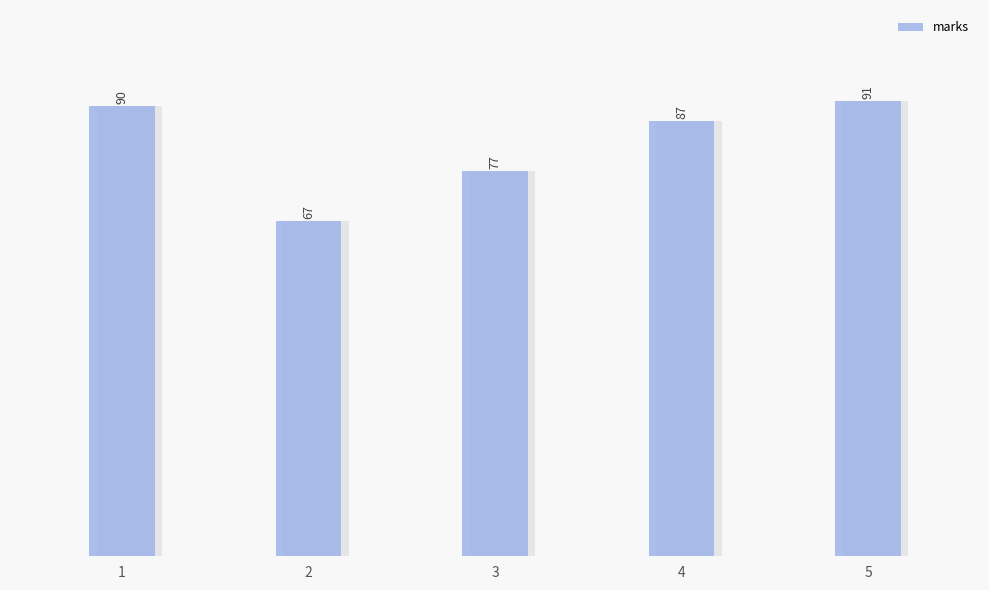

What is the change in value from 1 to 2?

-23